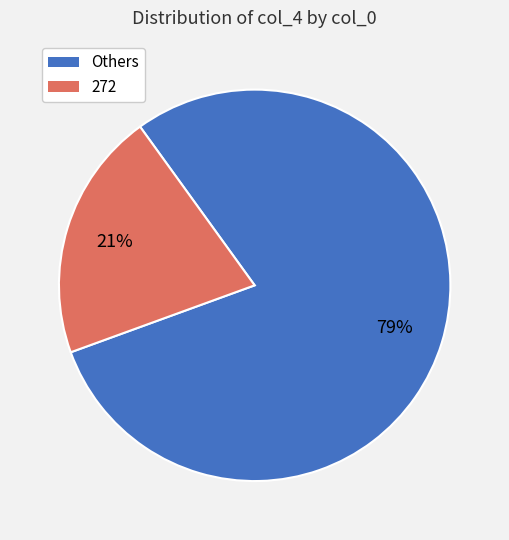

Does any single category account for the majority?

Yes